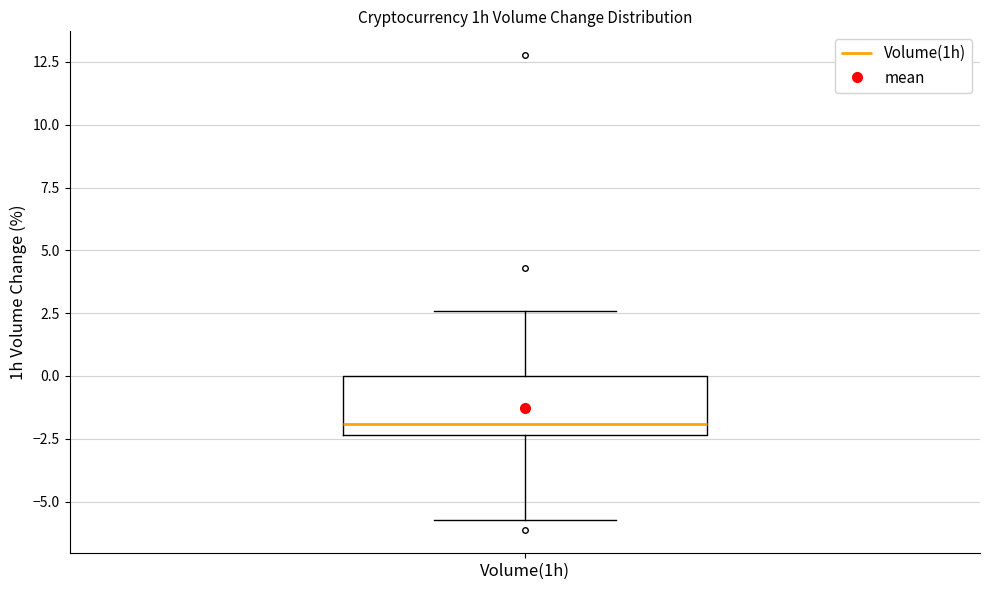

Where is the lower edge of the box for Volume(1h) on the y-axis? The values are not printed on the chart, so give them approximately, as read against the axis.

-2.5